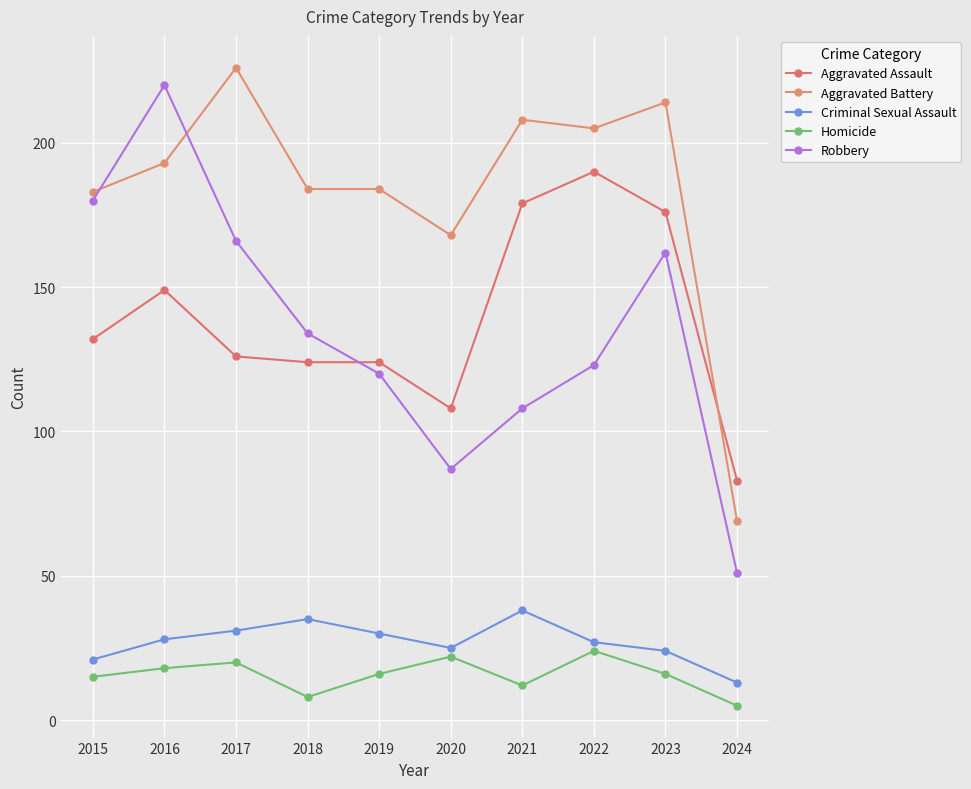

At which category is the sum across all series the highest?

2016